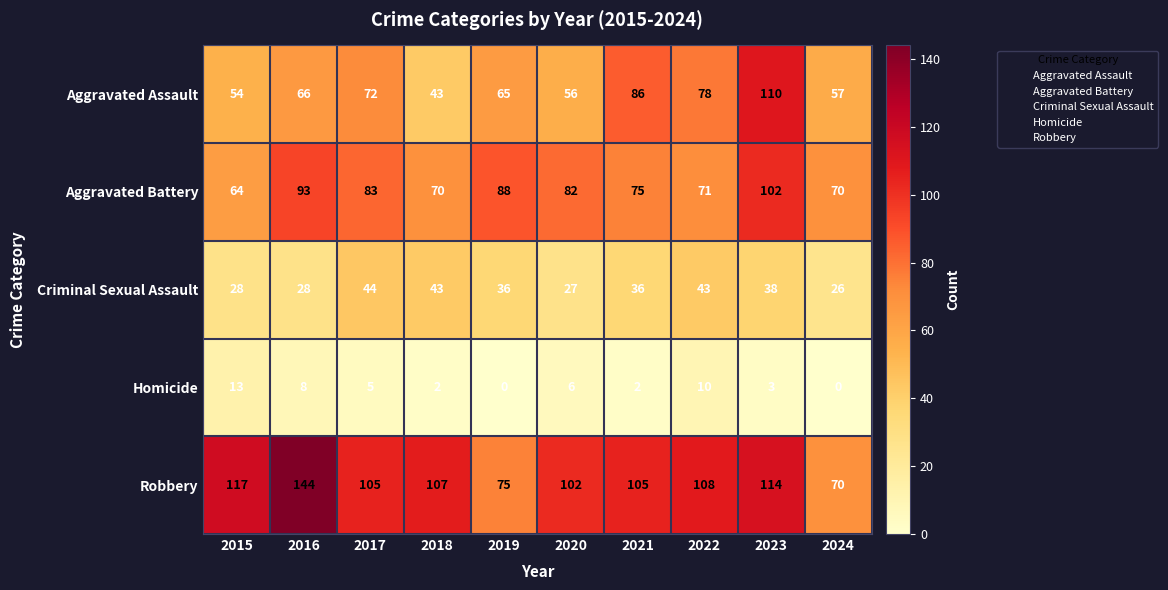

At which category does the chart reach its peak across all series?

2016